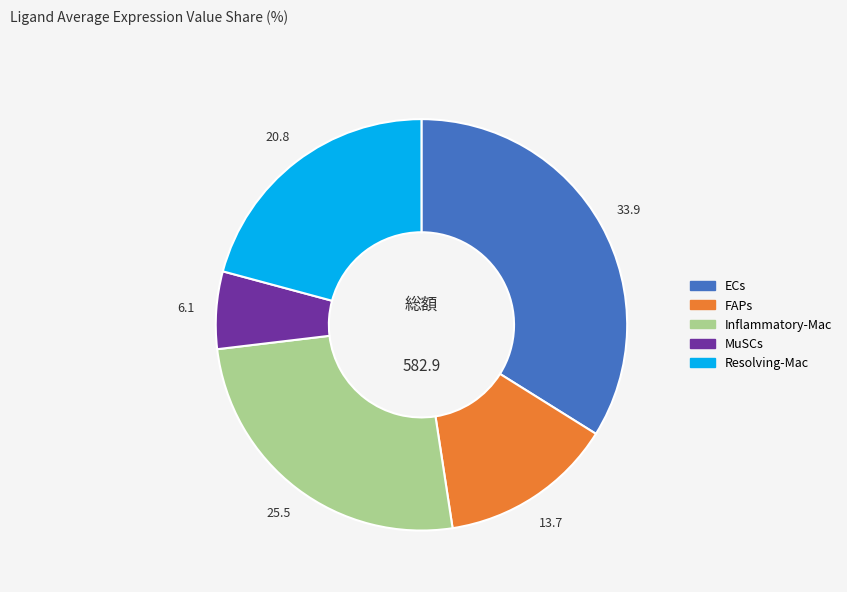

Rank the categories by value from lowest to highest.

MuSCs, FAPs, Resolving-Mac, Inflammatory-Mac, ECs